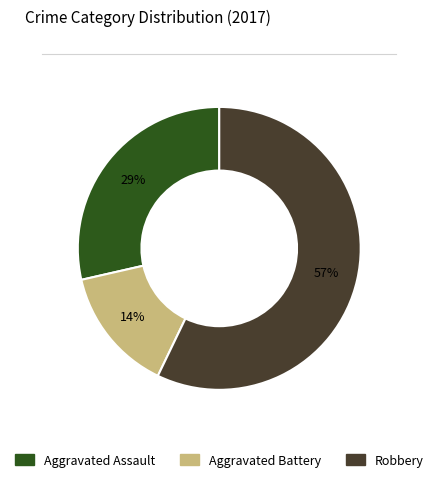

Is there any slice that represents more than half of the pie?

Yes